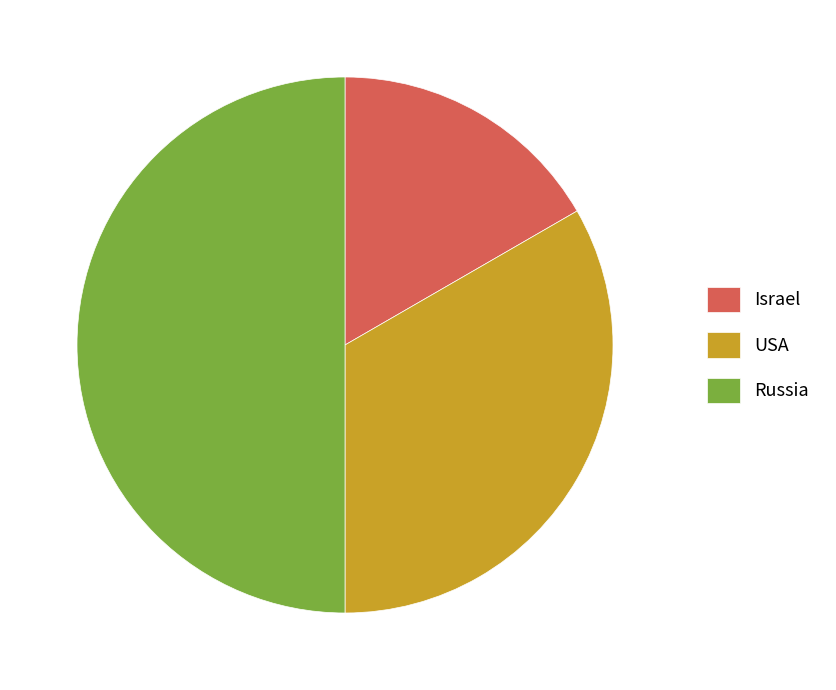

Do Russia and Israel together represent more than half of the pie?

Yes